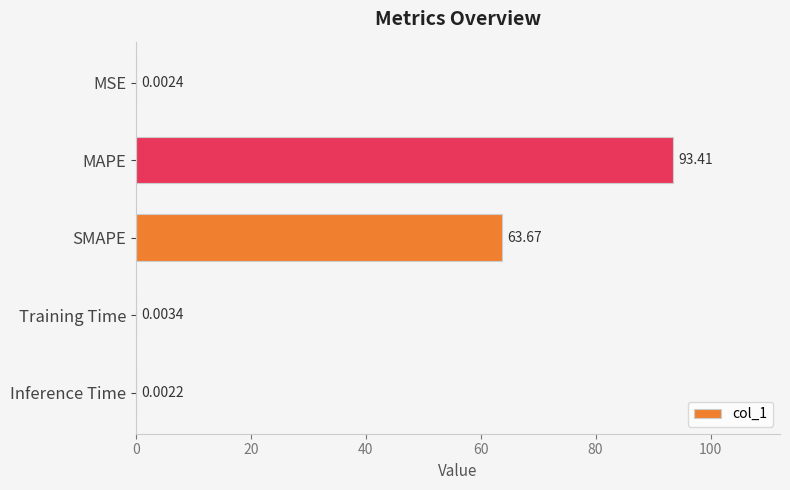

What is the sum of all values?

157.1